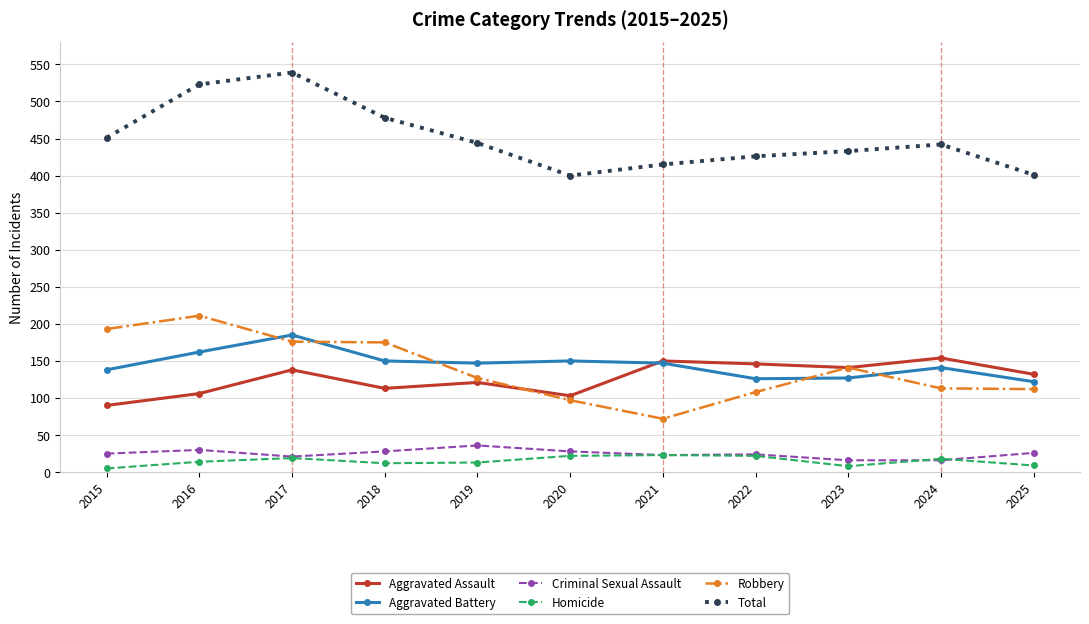

At which category does the chart reach its peak across all series?

2017